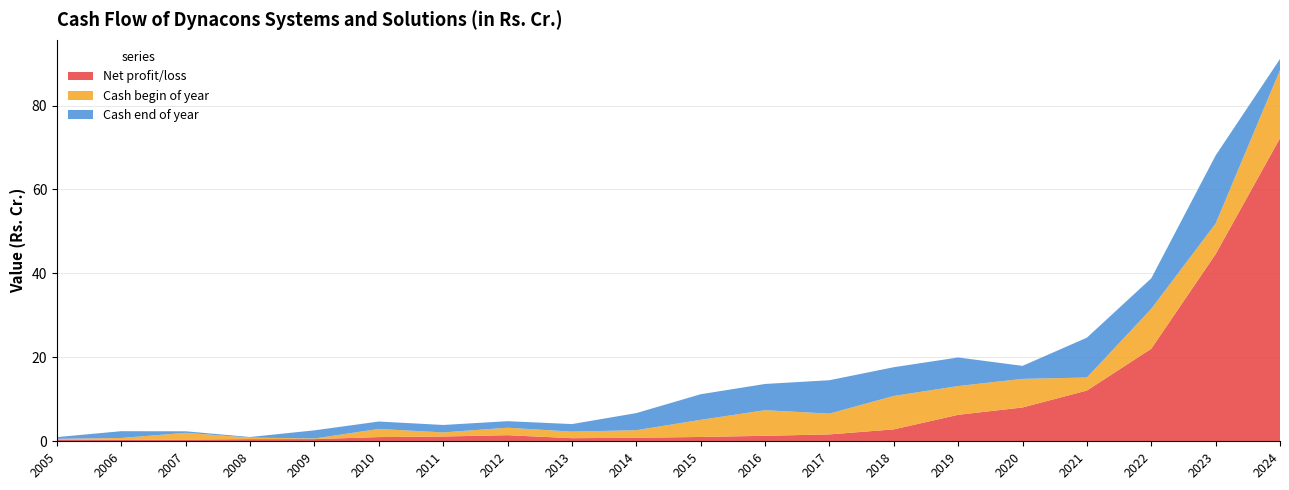

Which series has the widest spread of values?

Net profit/loss